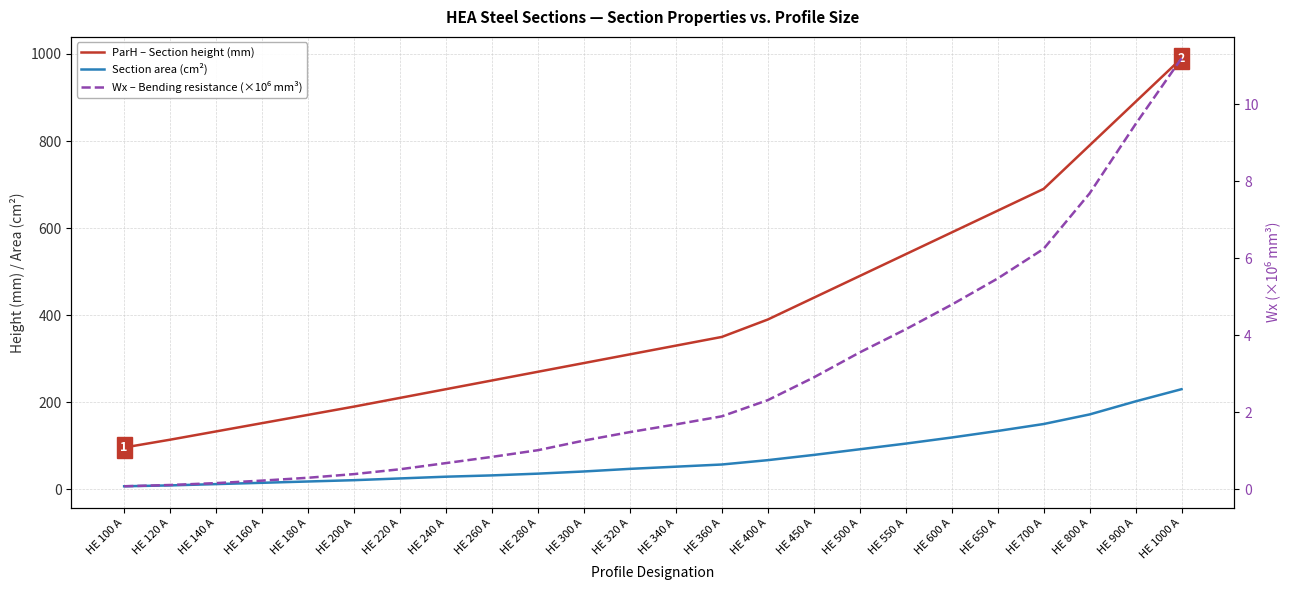

True or false: ParH – Section height (mm) and Wx – Bending resistance (×10⁶ mm³) cross at least once.

False